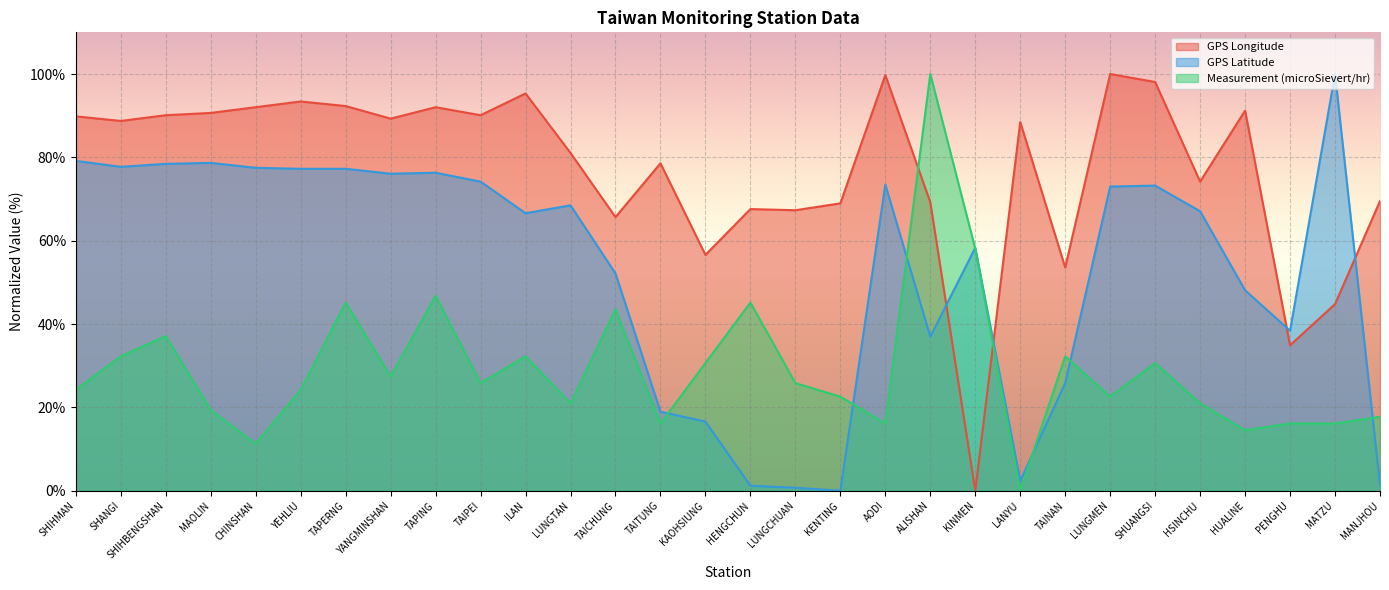

Which series changed the most between TAIPEI and ILAN?

GPS Latitude